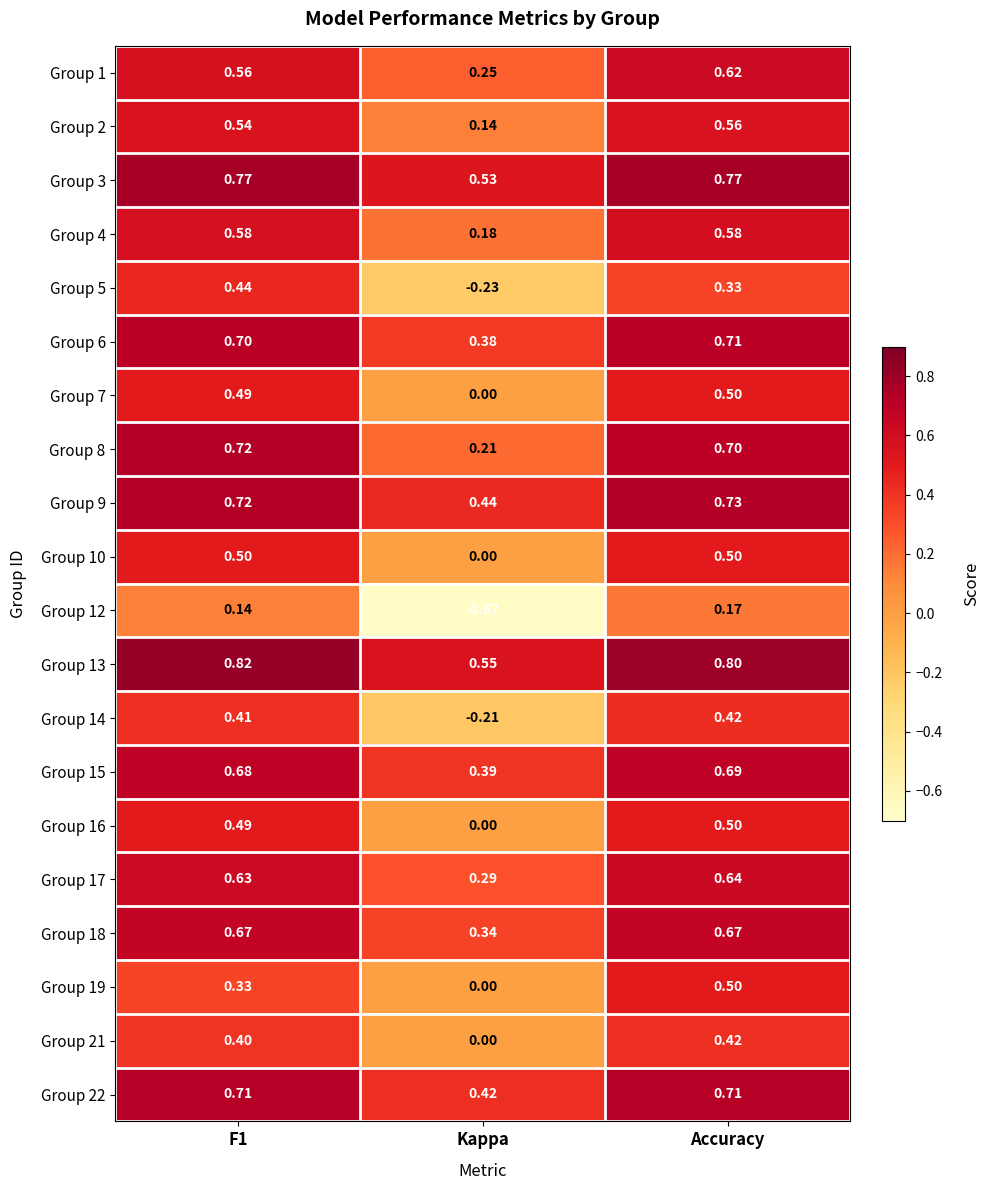

Is the value of Group 16 at Accuracy greater than the value of Group 17 at F1?

No